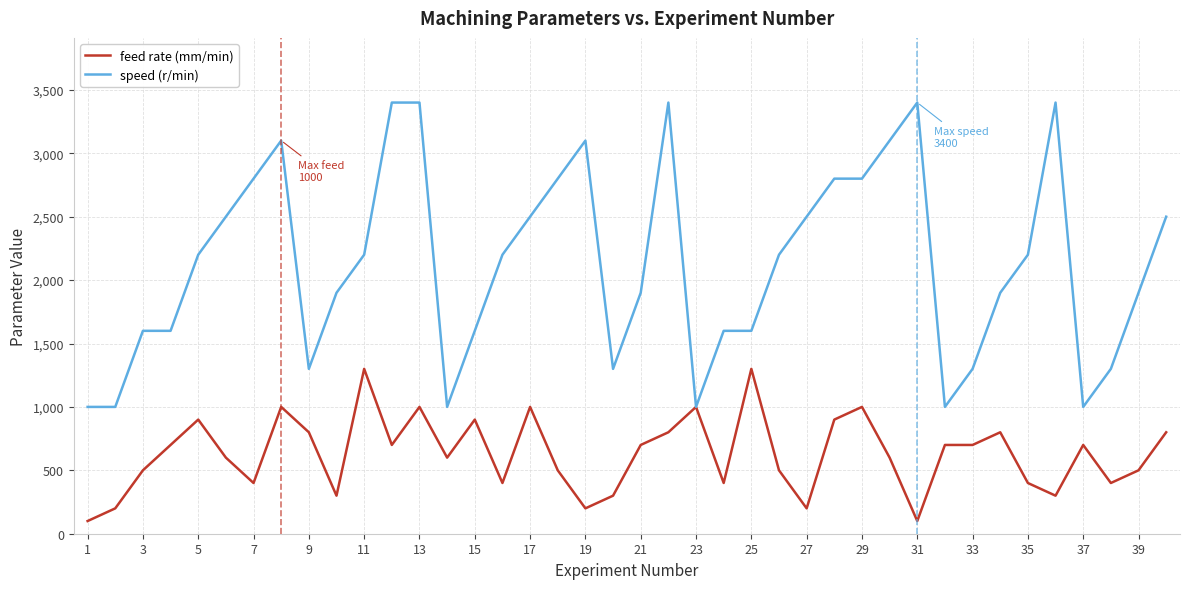

Does the chart display data point markers on the line(s)?

No